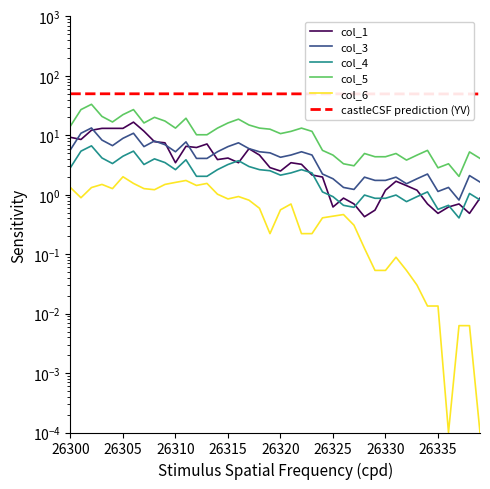

At which category does col_1 reach its first local peak?

26306